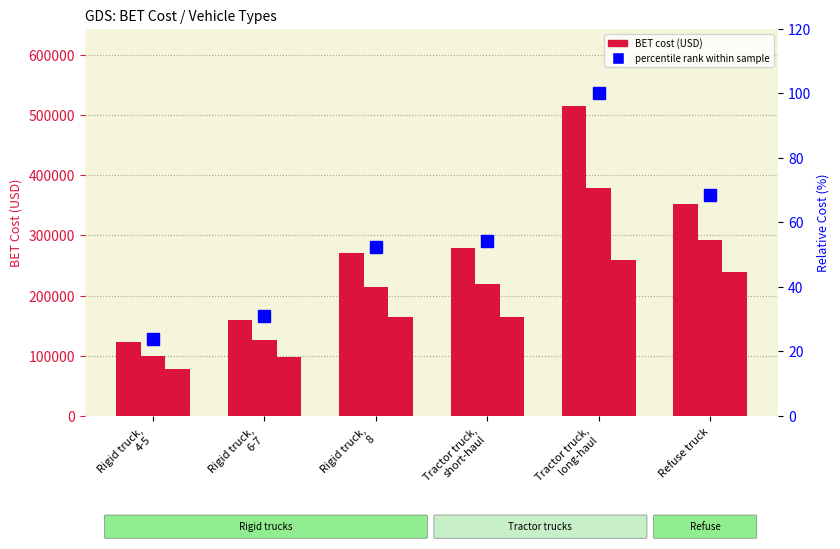

List the labels in order of 2025 value, smallest first.

Rigid truck, 4-5, Rigid truck, 6-7, Rigid truck, 8, Tractor truck, short-haul, Refuse truck, Tractor truck, long-haul